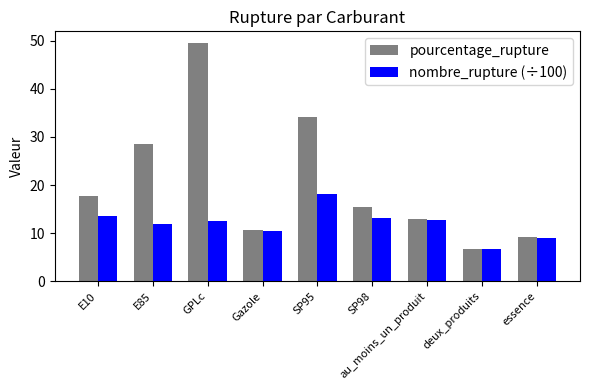

List the series in order of their overall mean, lowest first.

nombre_rupture (÷100), pourcentage_rupture